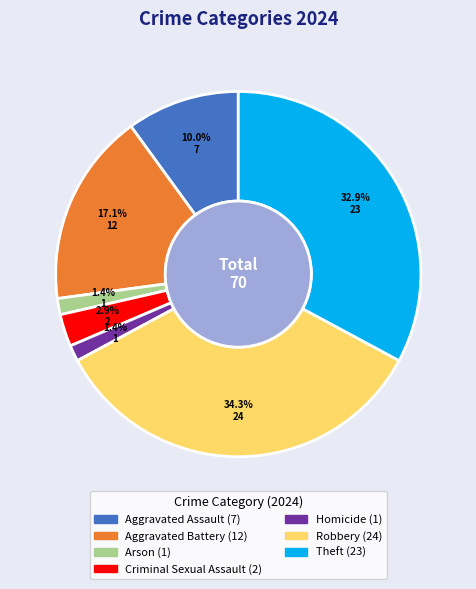

Is it true that Arson is 1% of the pie?

True